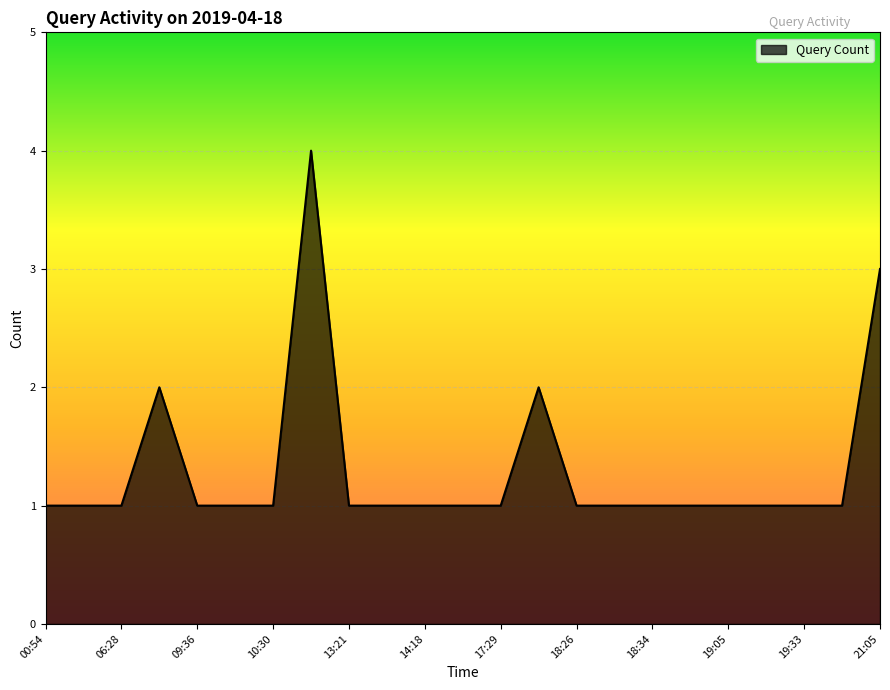

What is the maximum value shown in the chart?

4